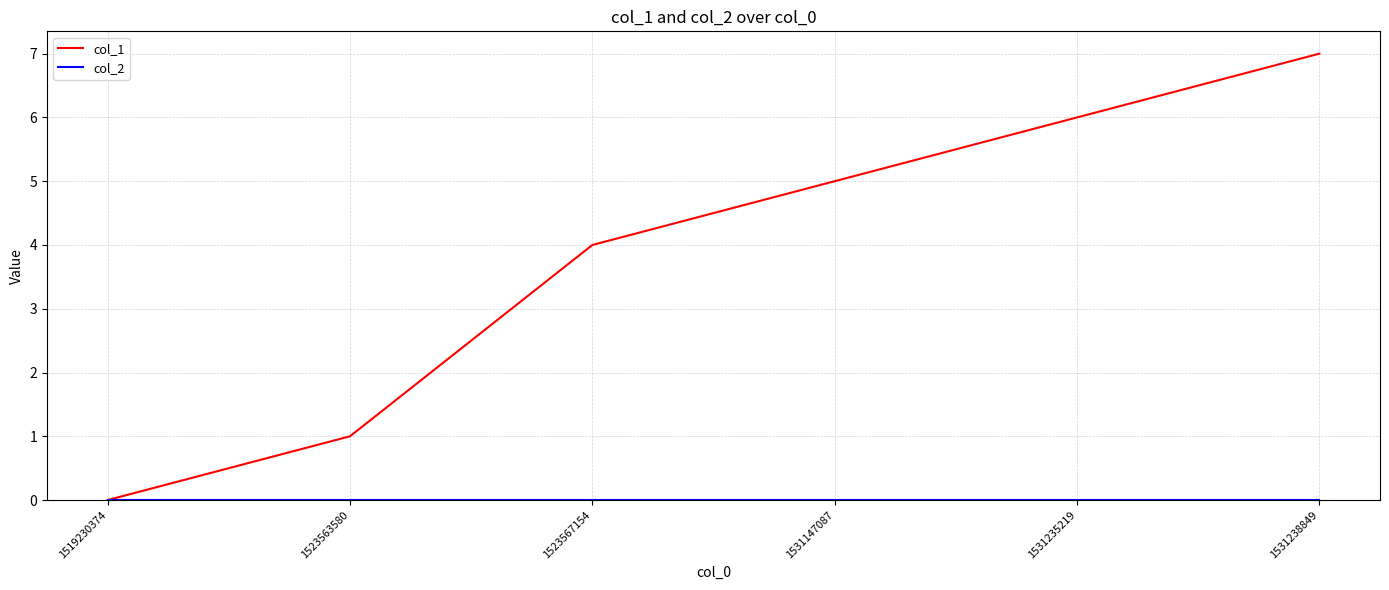

At which category is the sum across all series the highest?

1531238849